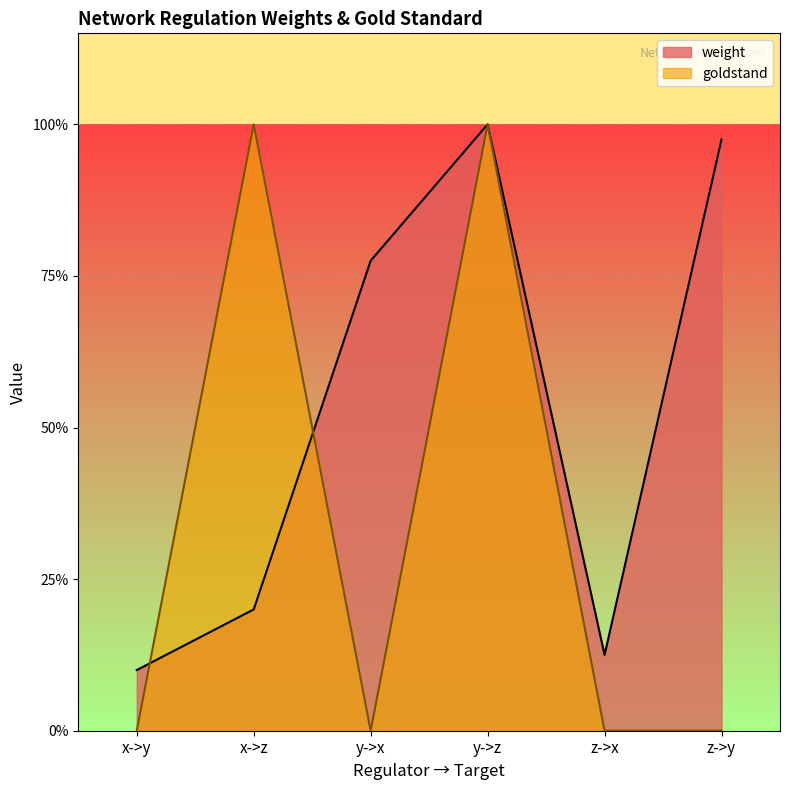

Where is goldstand nearest to the value 0?

x->y